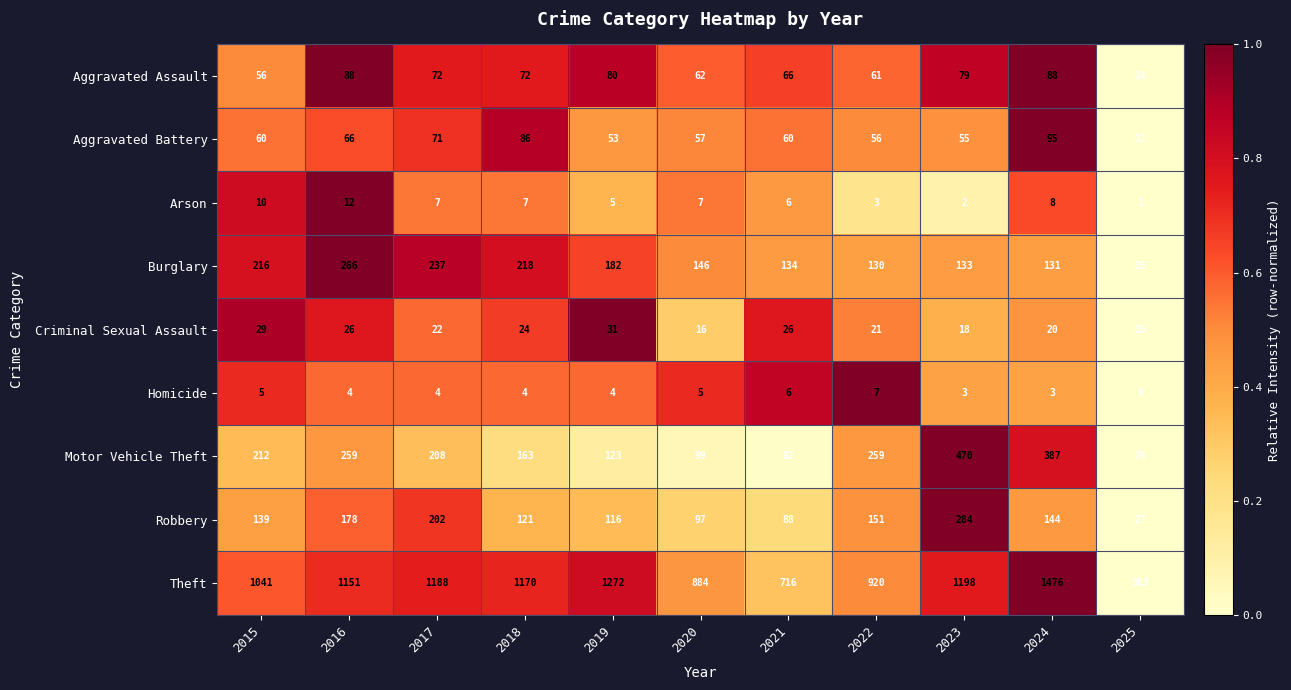

What is the difference between the maximum and second lowest values in the Robbery series?

196